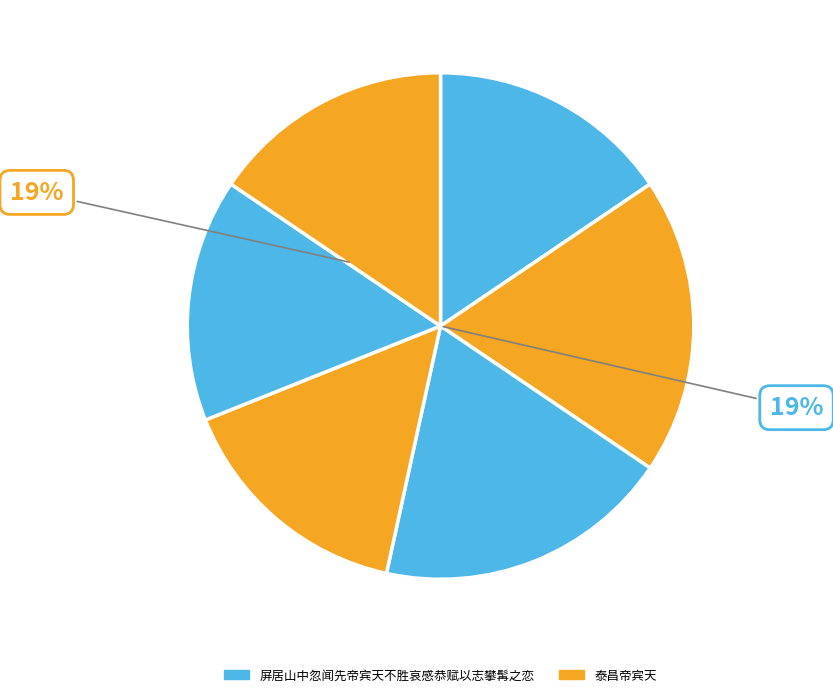

How many segments does this pie chart have?

6